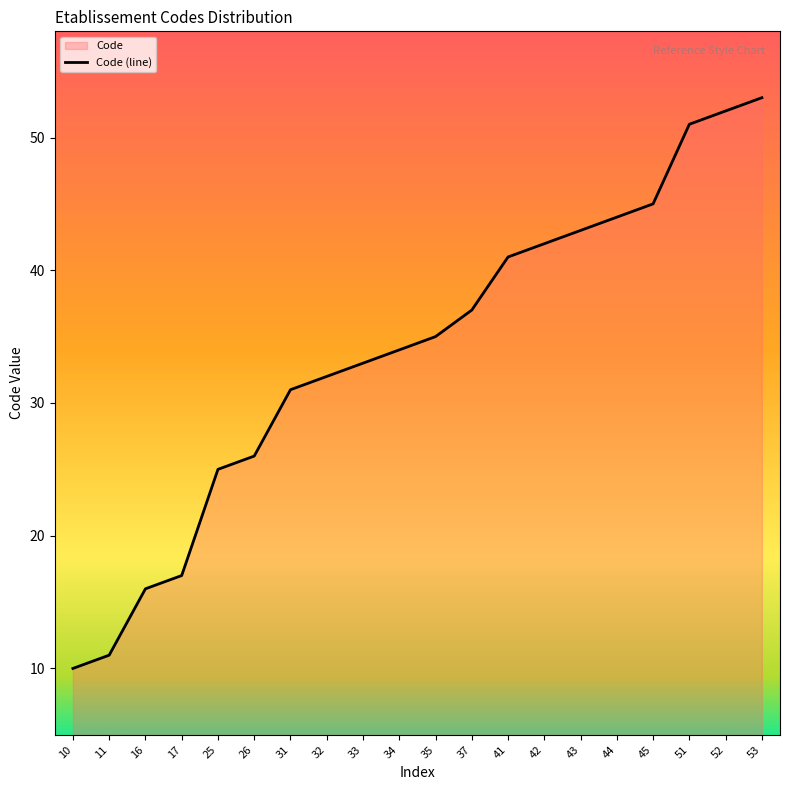

True or false: the data shows 15 at 11.

False